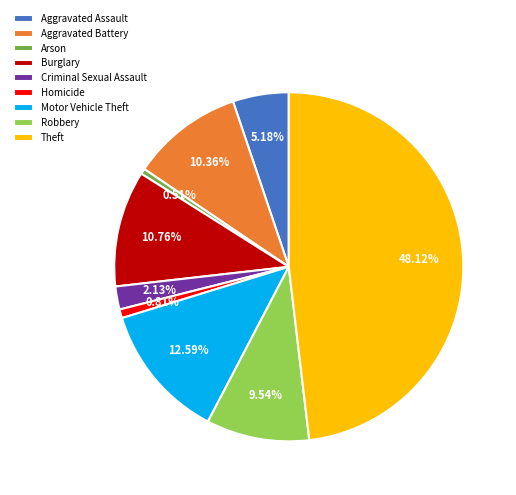

To the nearest percent, what is the difference between the Aggravated Battery and Motor Vehicle Theft slice percentages?

2%